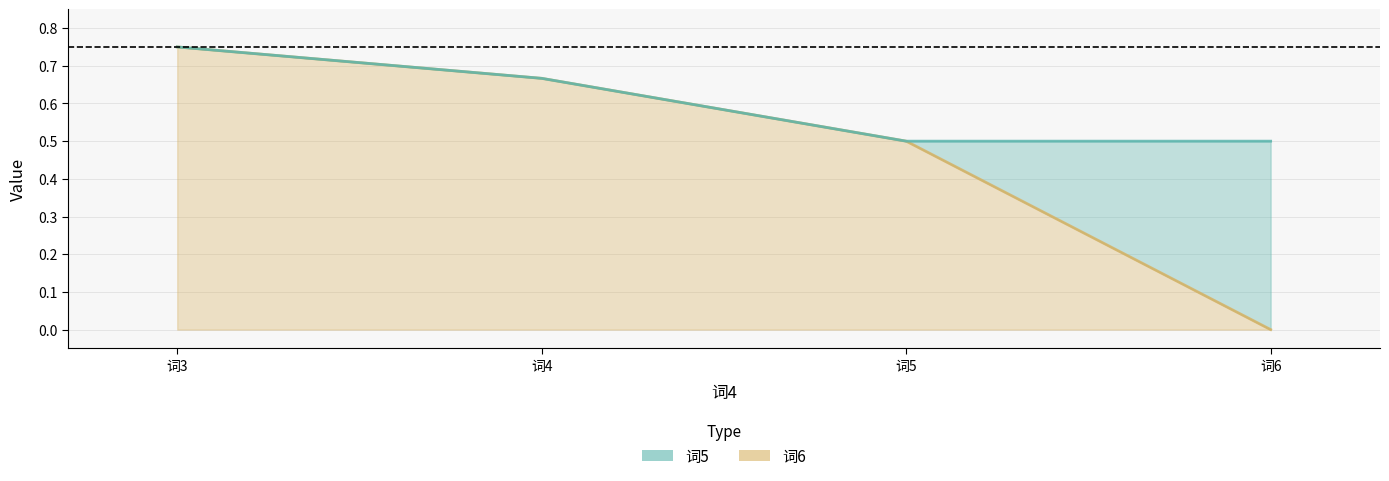

Rank the categories by 词6 value from lowest to highest.

词6, 词5, 词4, 词3